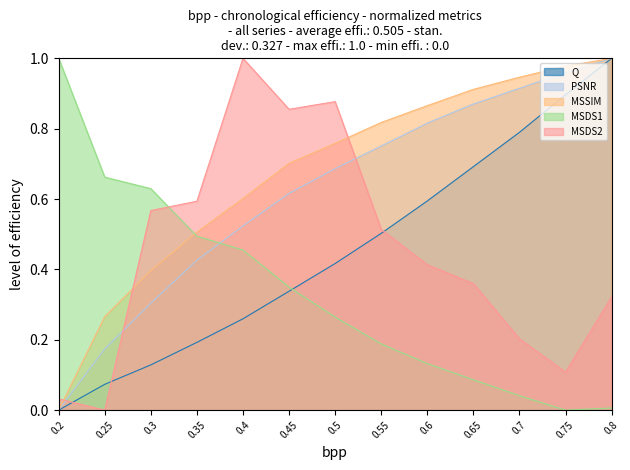

True or false: MSDS2 has a value of 0.4 at 0.5.

False